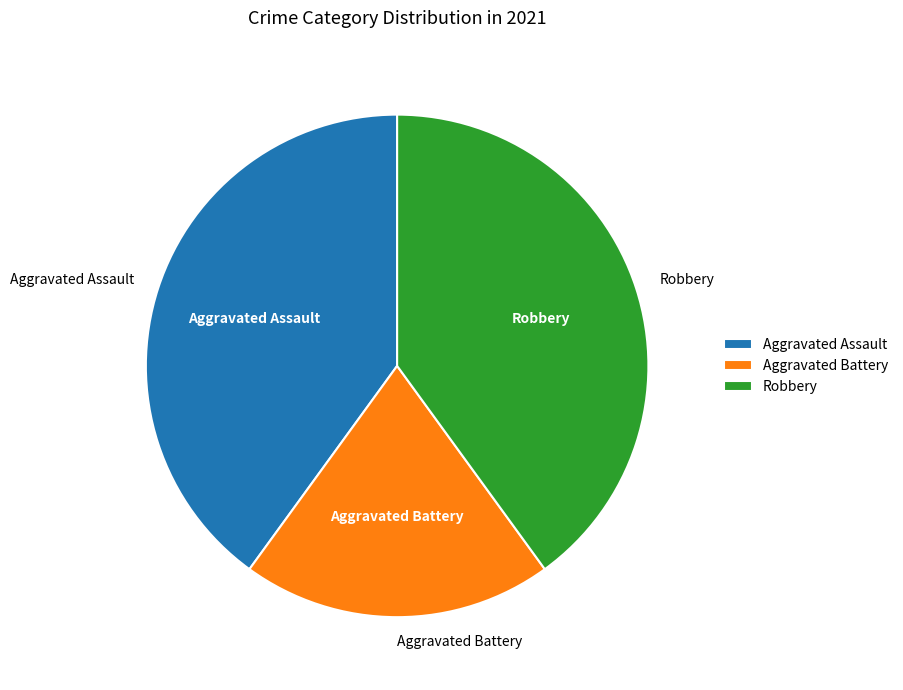

Is there a majority slice in this chart?

No